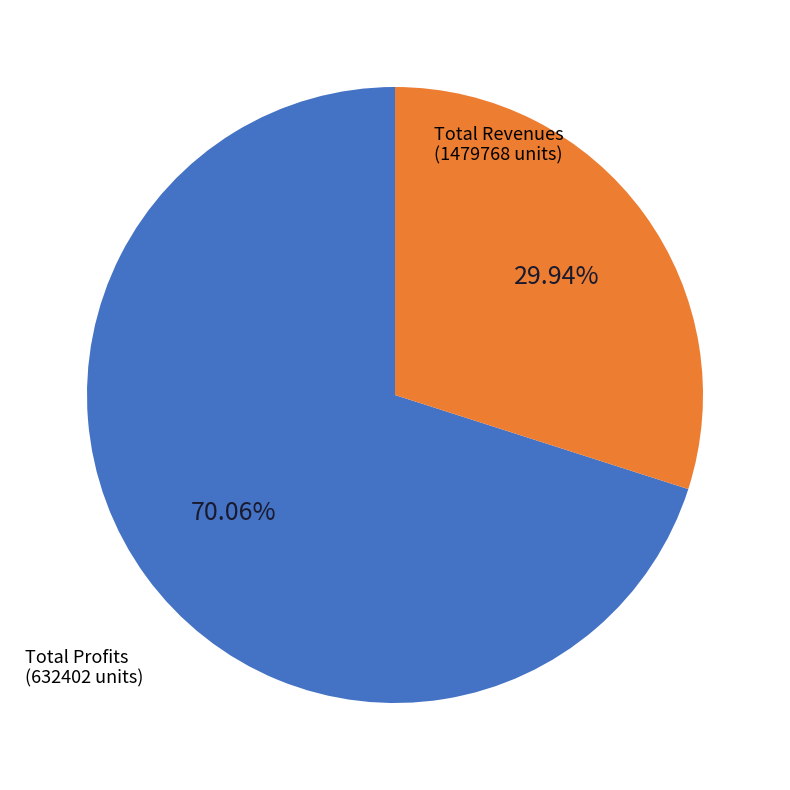

Does any single category account for the majority?

Yes